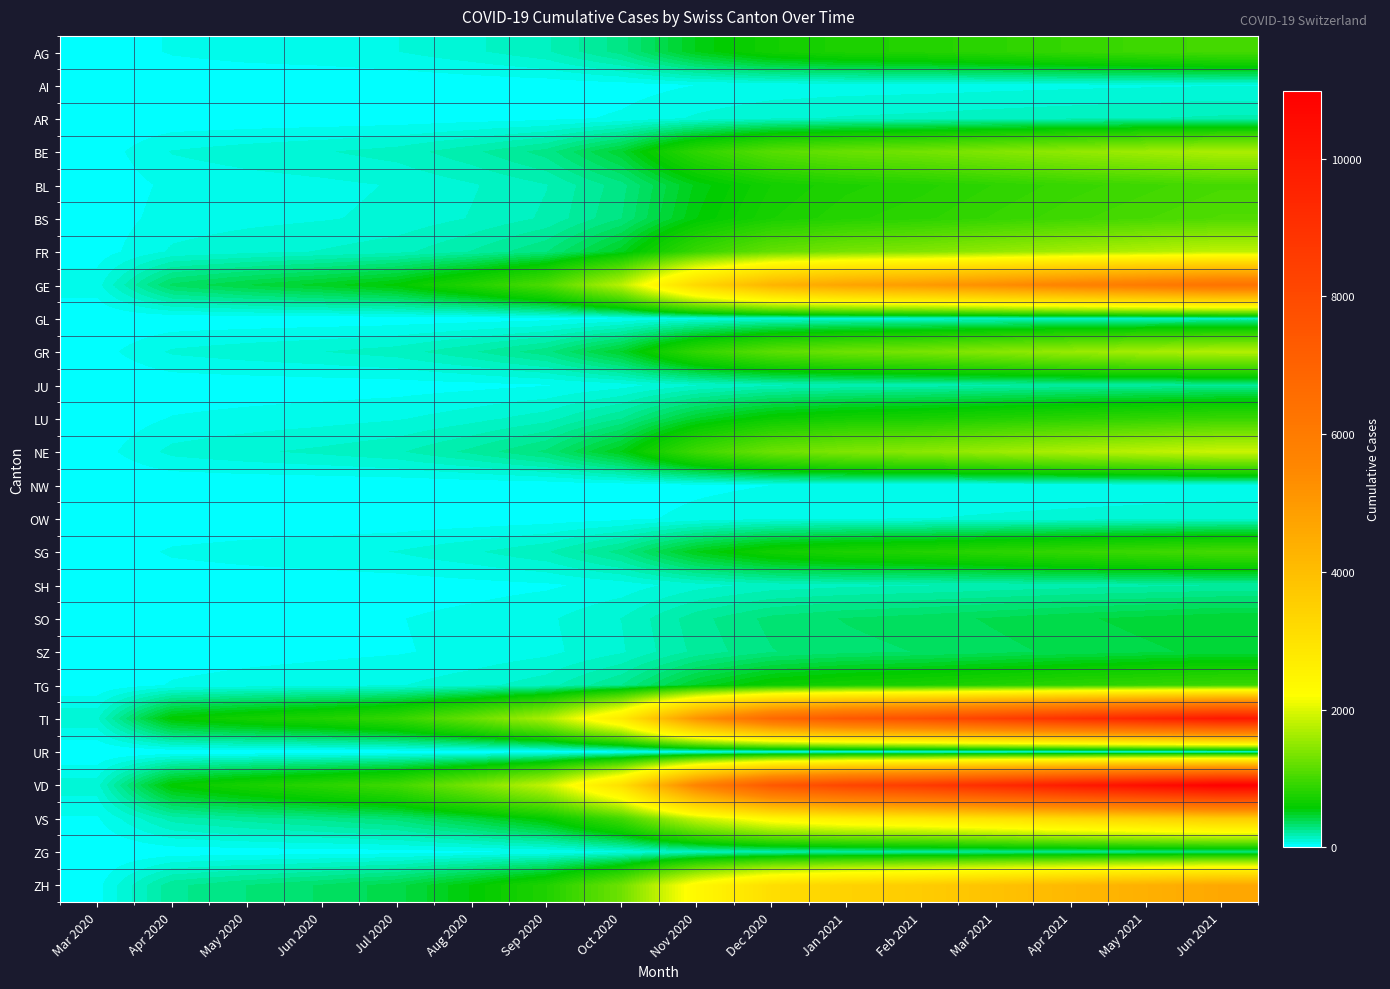

What is the maximum value shown in the chart?

10990